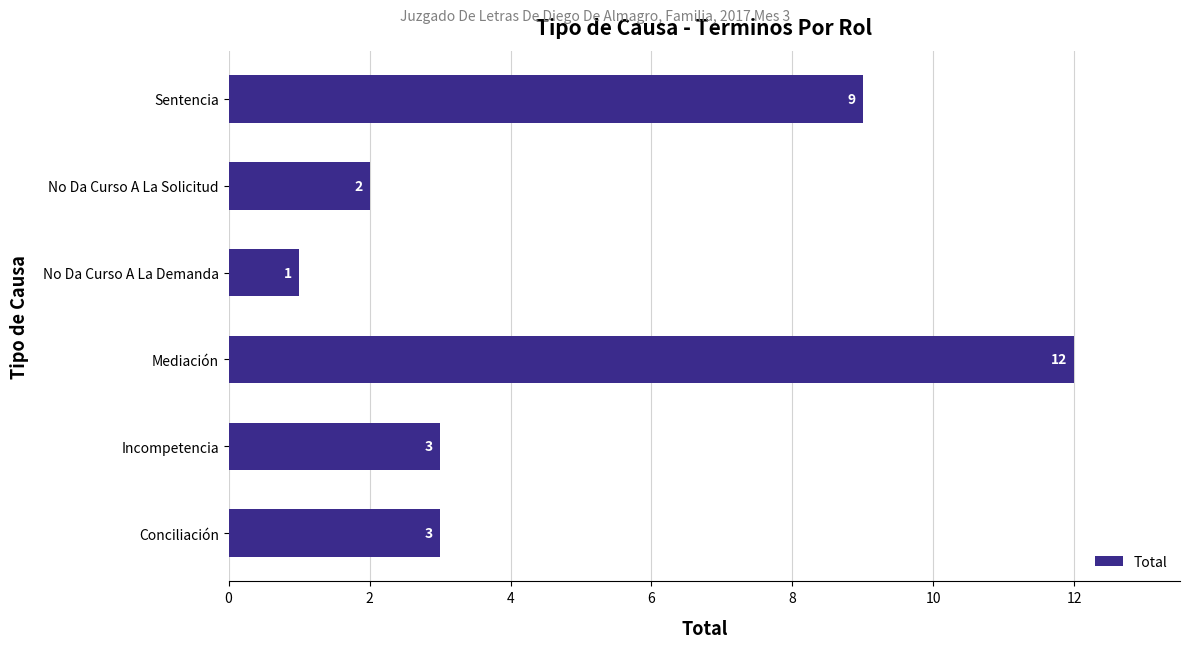

At which category does the chart reach its minimum across all series?

No Da Curso A La Demanda